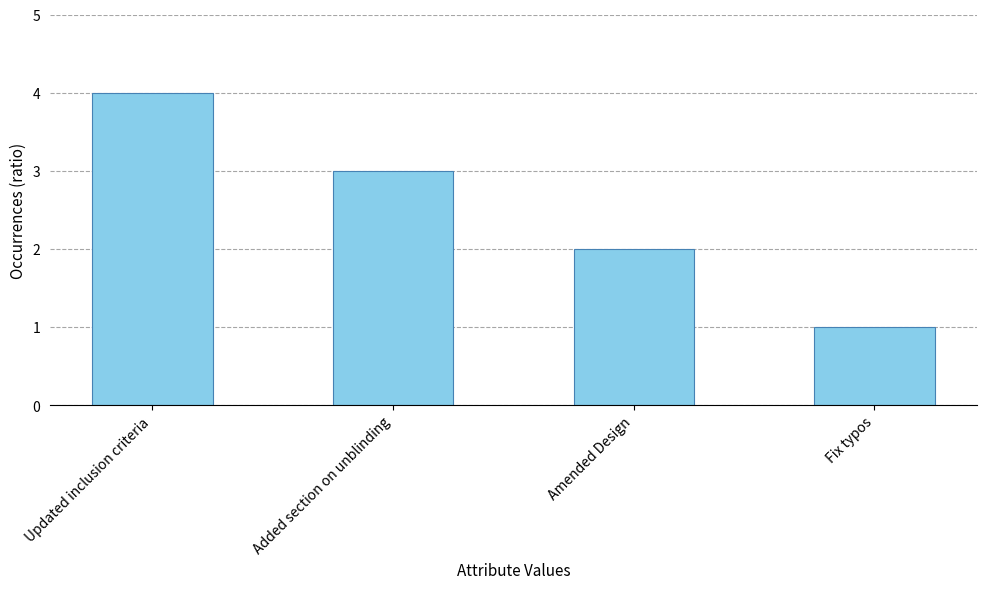

The chart shows a value of 3 at Amended Design. True or false?

False